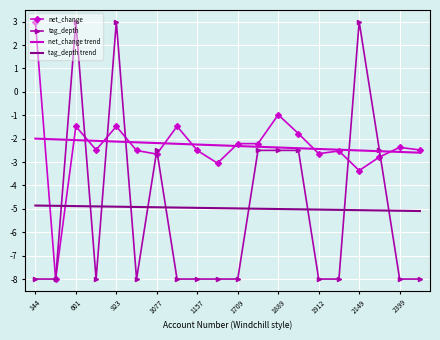

After their last crossing, which series has the higher values: tag_depth or tag_depth trend?

tag_depth trend